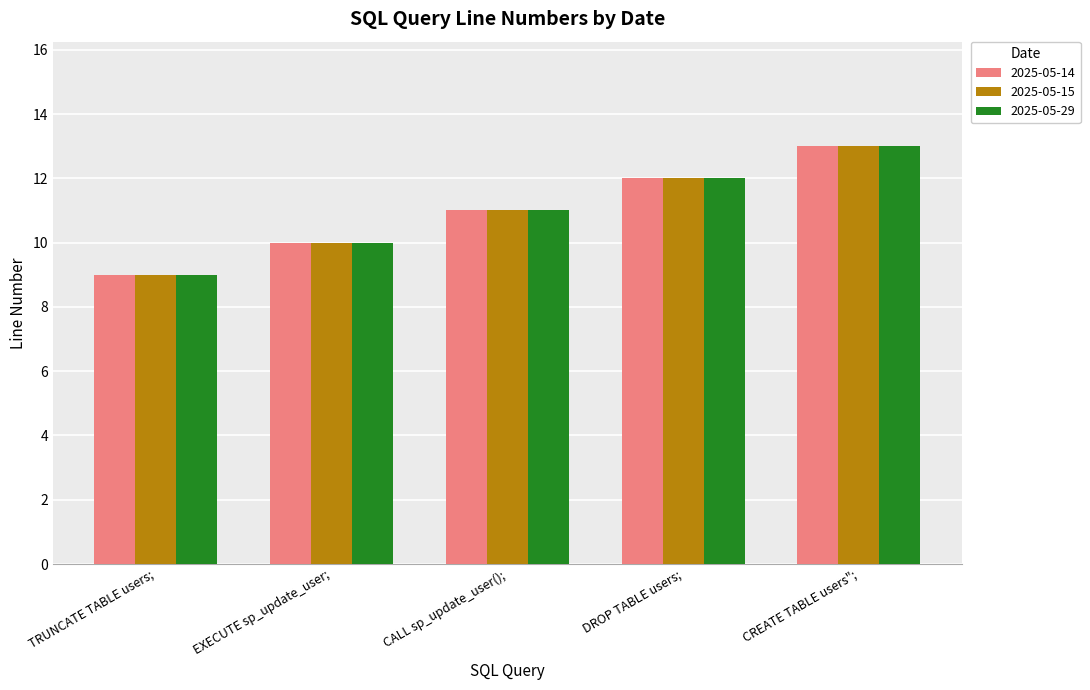

Is the value of 2025-05-14 at CREATE TABLE users"; greater than the value of 2025-05-29 at DROP TABLE users;?

Yes